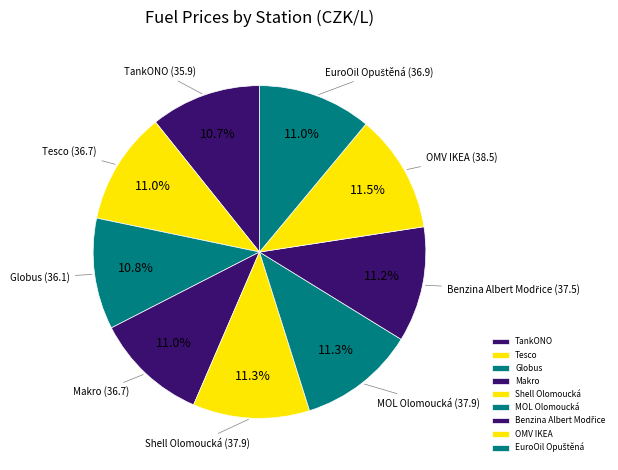

Does Tesco account for over 50% of the chart?

No